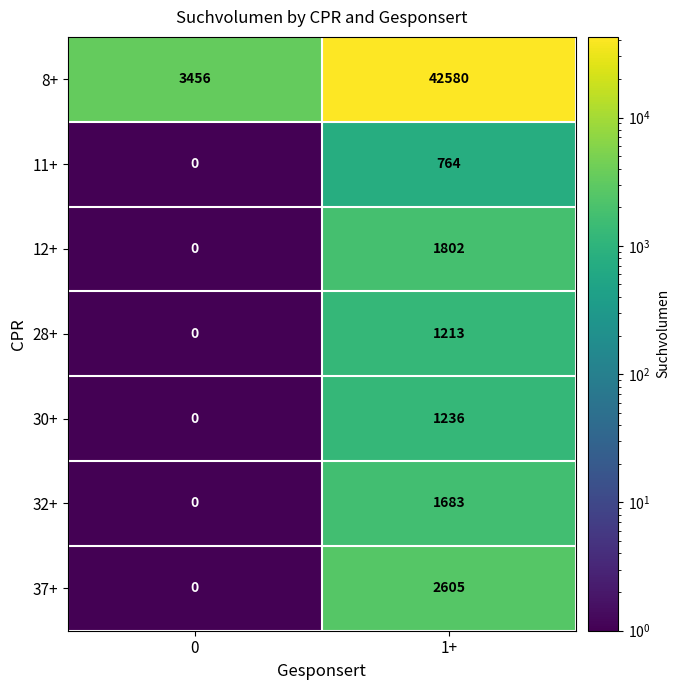

Reading left to right, transcribe all the data shown in this chart.

8+: 3456	42580
11+: 0	764
12+: 0	1802
28+: 0	1213
30+: 0	1236
32+: 0	1683
37+: 0	2605